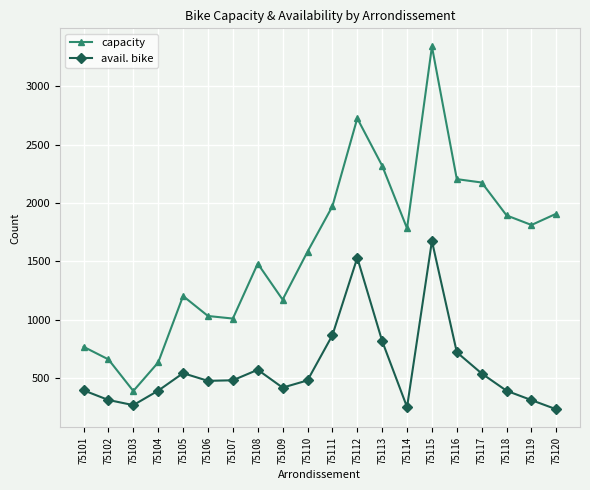

What are all the series names shown in the legend?

capacity, avail. bike